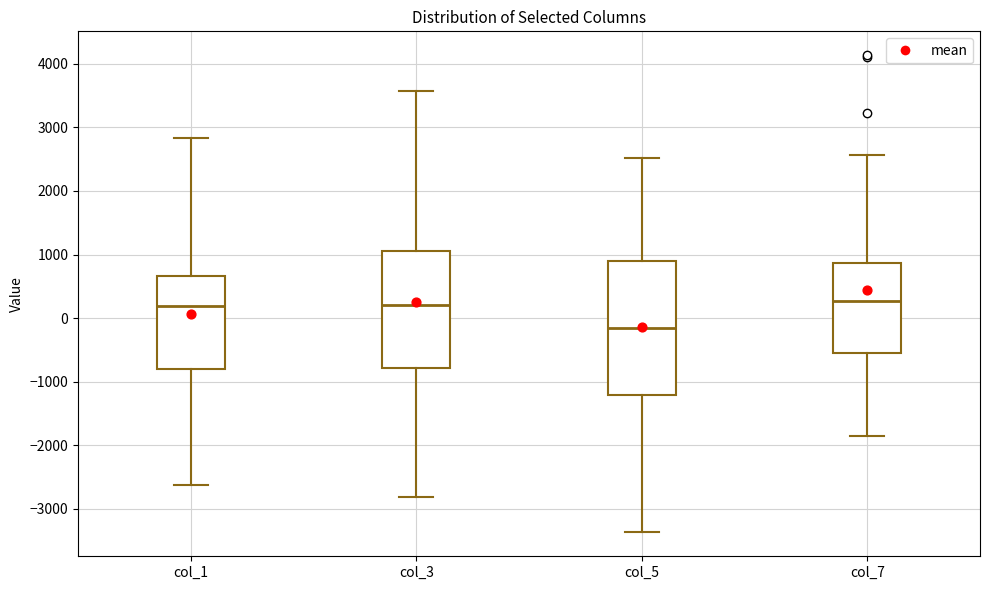

Where does the median line of the box for col_5 sit on the y-axis? The values are not printed on the chart, so give them approximately, as read against the axis.

-200